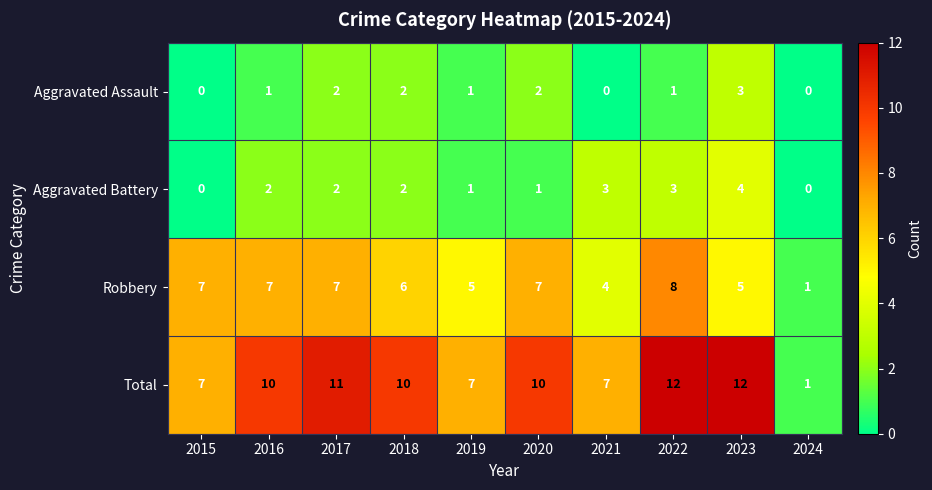

What is the difference between the maximum and minimum values in the Robbery series?

7